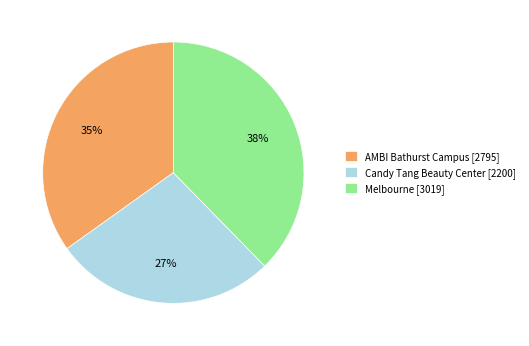

To the nearest percent, what portion does AMBI Bathurst Campus represent?

35%